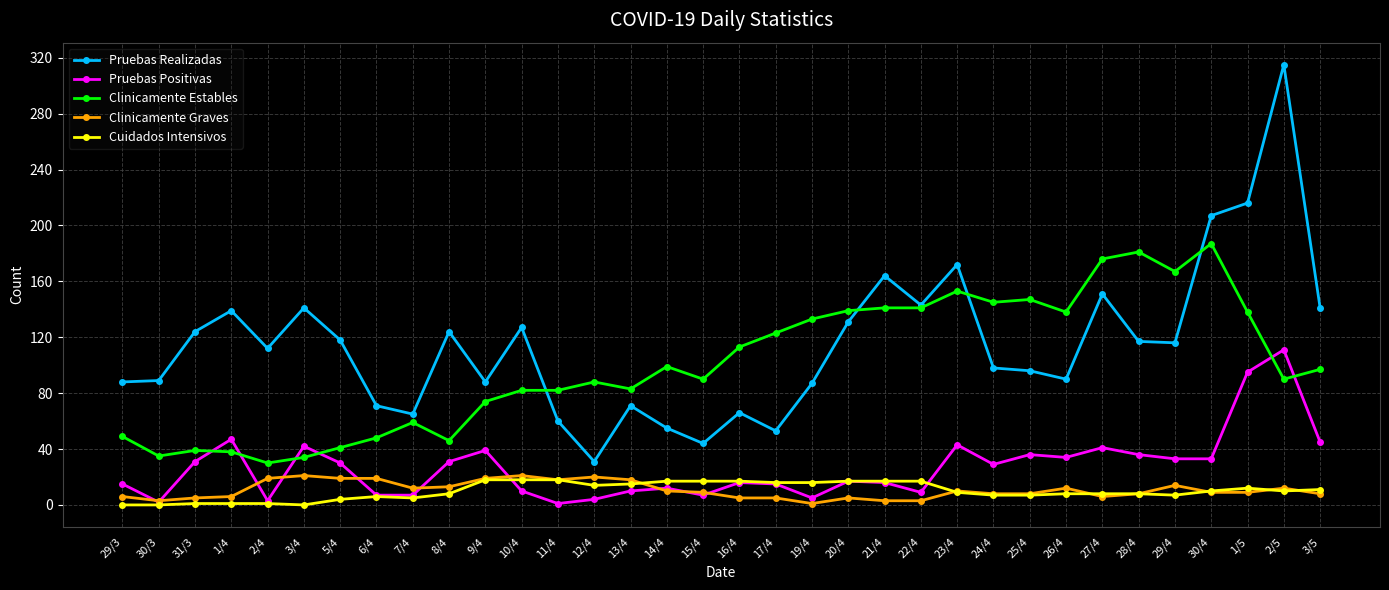

The value of Pruebas Realizadas at 2/4 is 112. True or false?

True